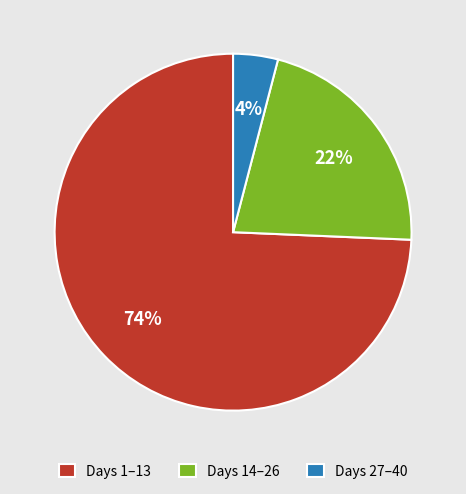

To the nearest percent, what is the difference between the largest and smallest slice percentages?

70%